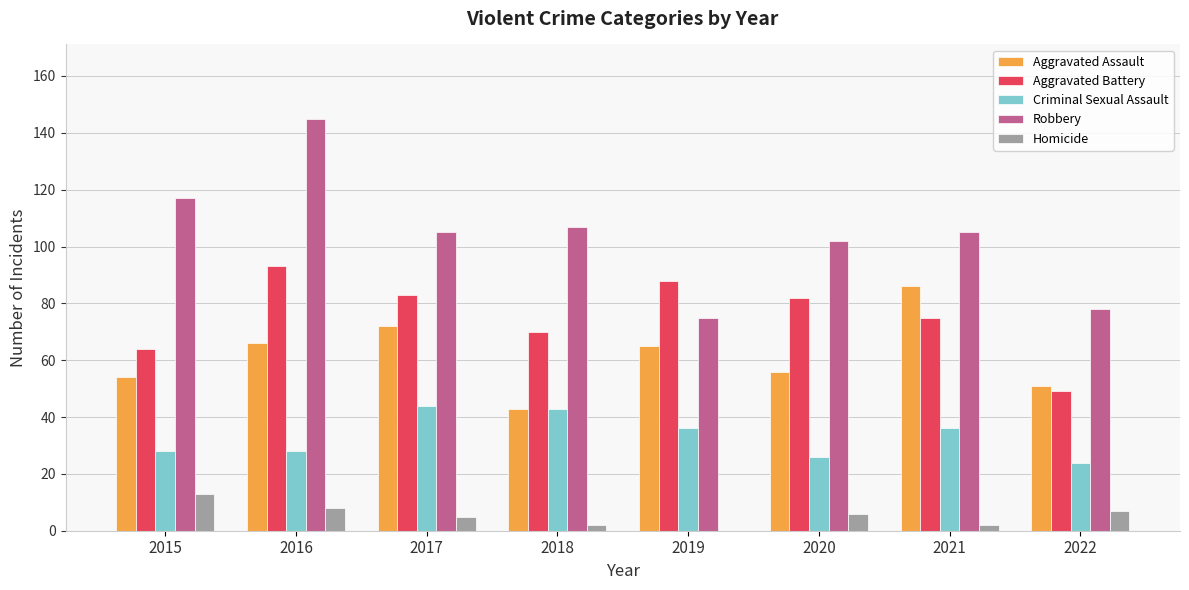

How many groups of bars are there?

8